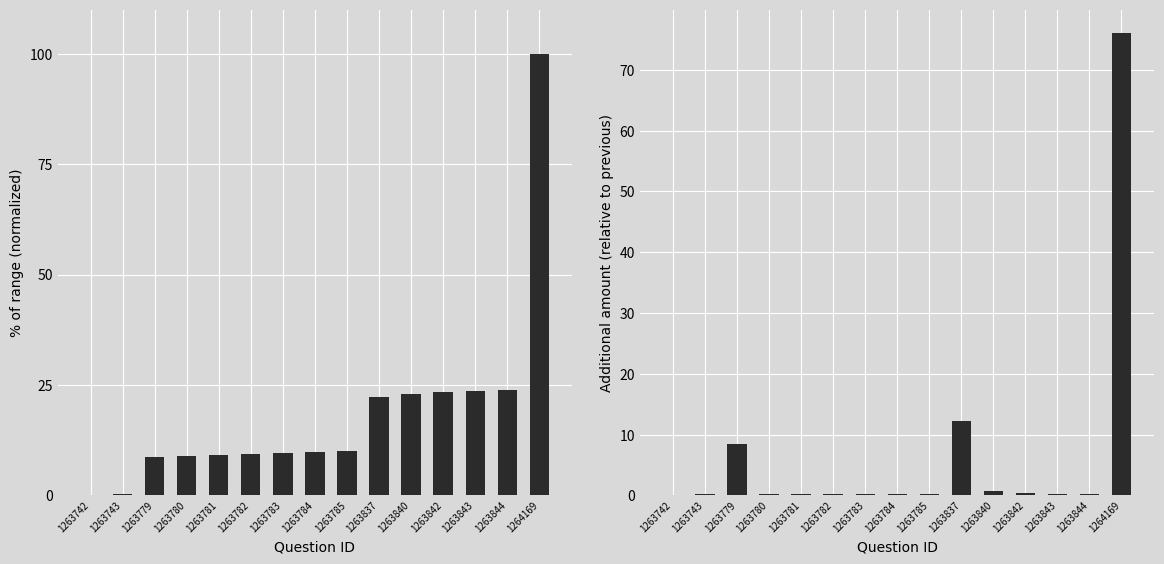

What is the greatest value displayed?

100.0